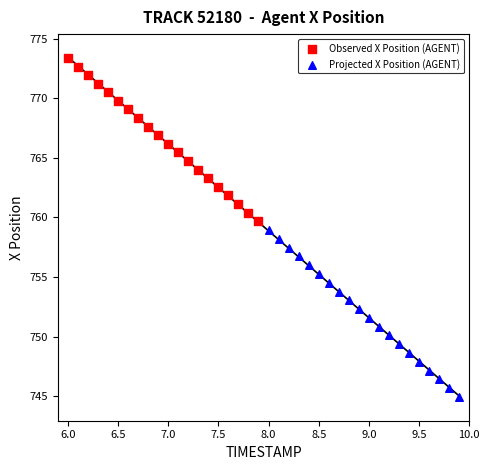

Which series contains the highest Y value?

Observed X Position (AGENT)